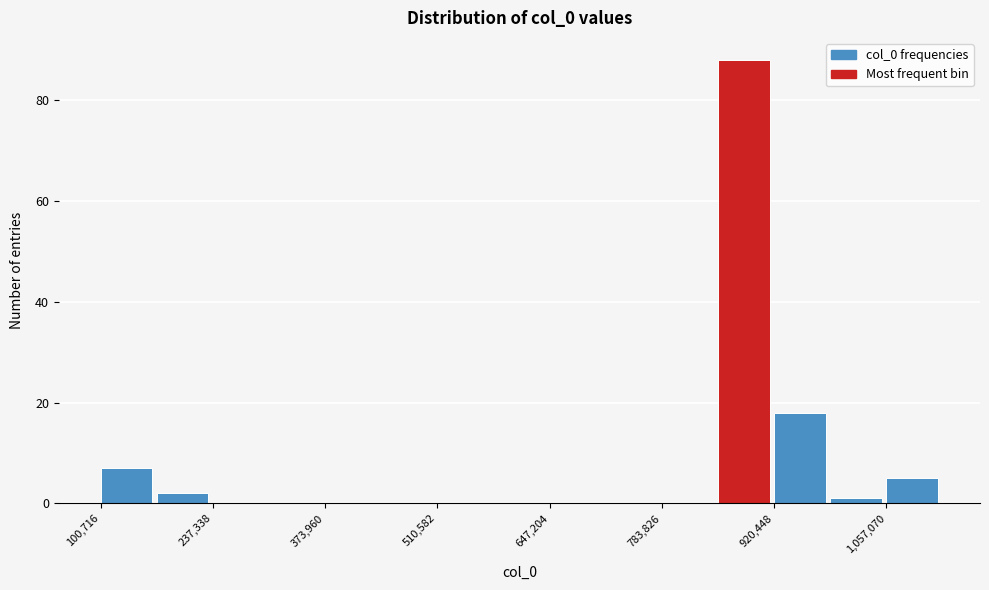

Around what value on the x-axis is the tallest bar? Give the approximate position of its centre, as read against the axis.

880000